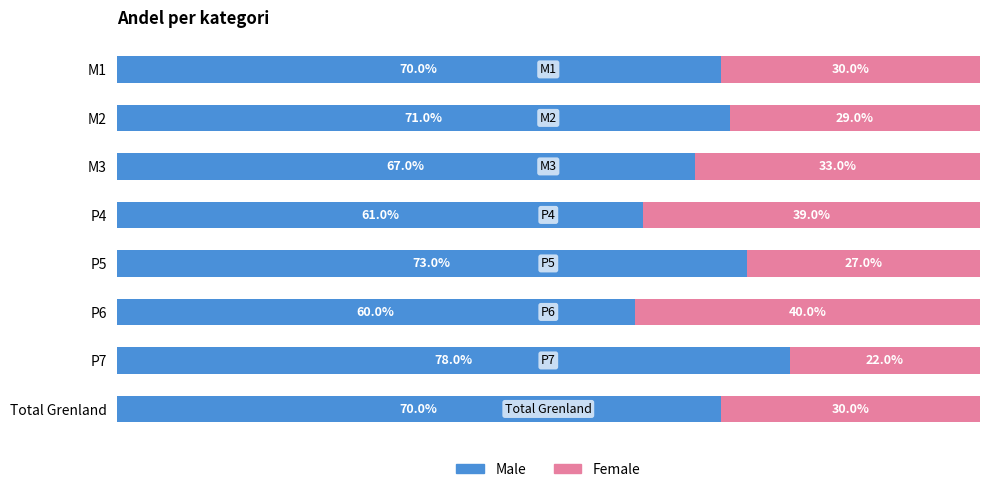

Reading right to left, extract all data points from this chart.

Male: 0.7	0.8	0.6	0.7	0.6	0.7	0.7	0.7
Female: 0.3	0.2	0.4	0.3	0.4	0.3	0.3	0.3